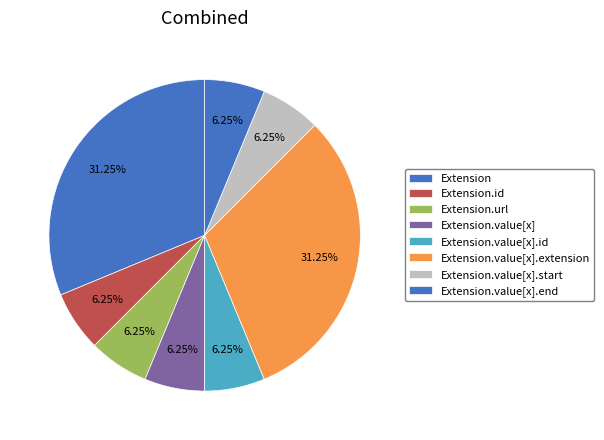

Which category has the smallest portion of the pie?

Extension